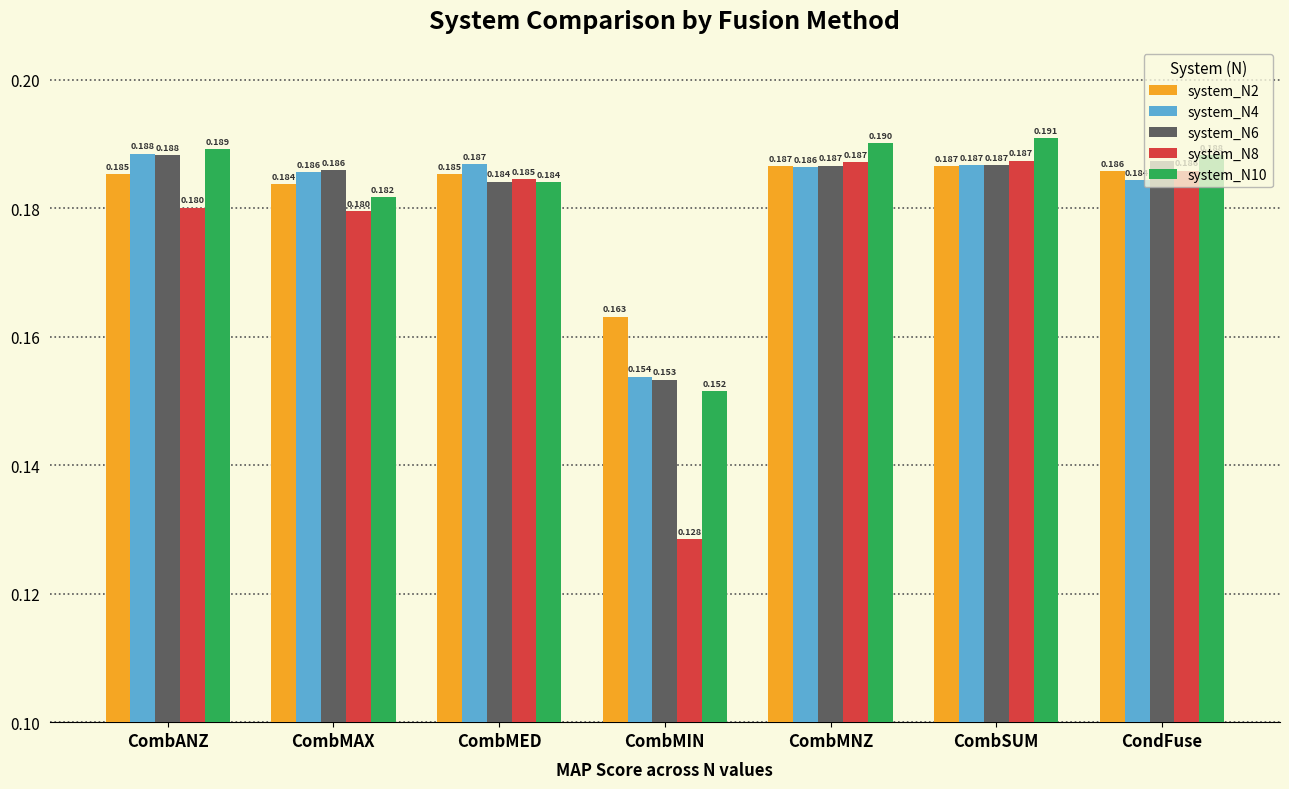

What is the sum of all system_N2 values?

1.3